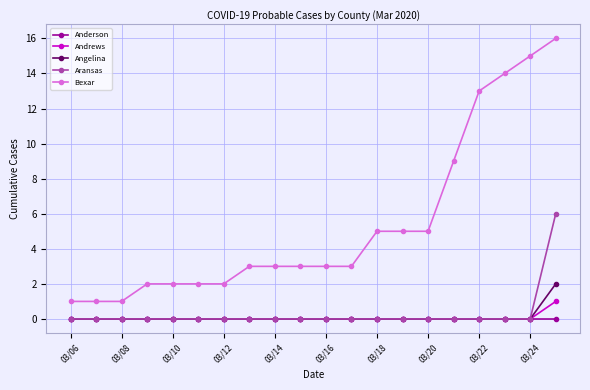

Rank the series by their maximum value, from lowest to highest.

Anderson, Andrews, Angelina, Aransas, Bexar